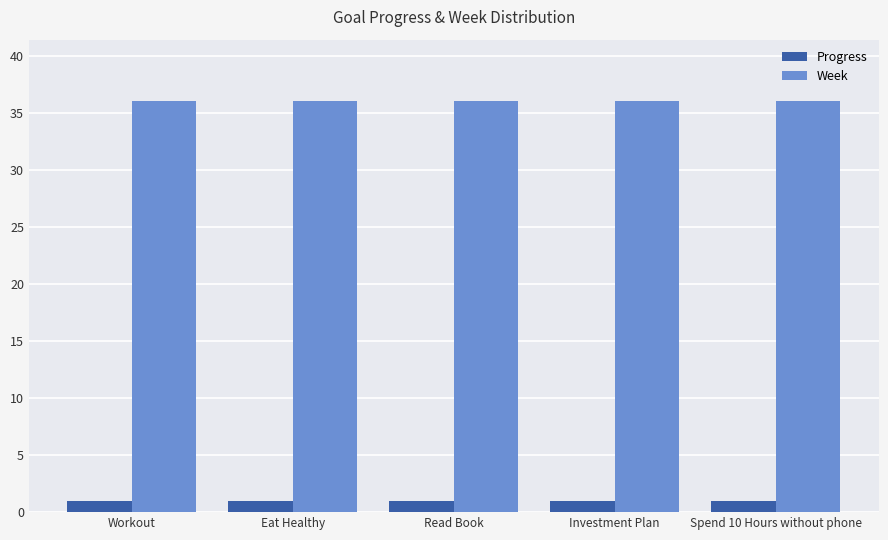

Rank the series at Investment Plan from lowest to highest value.

Progress, Week